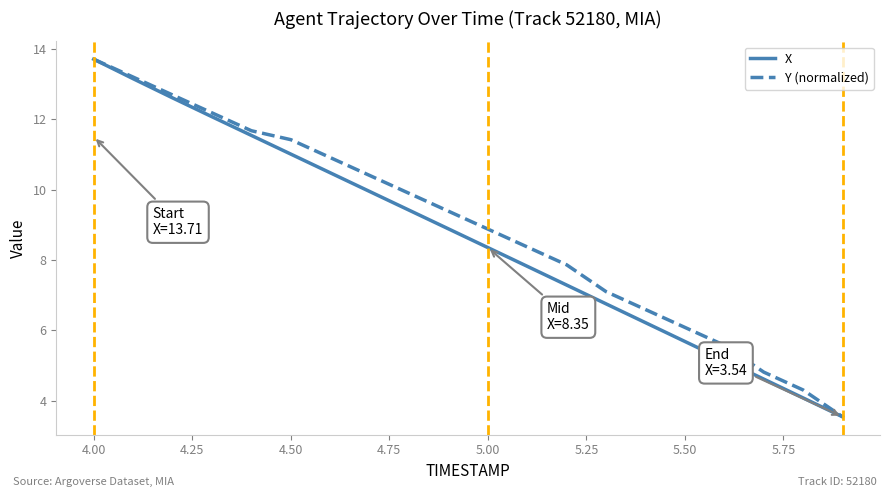

What is the greatest value displayed?

13.7